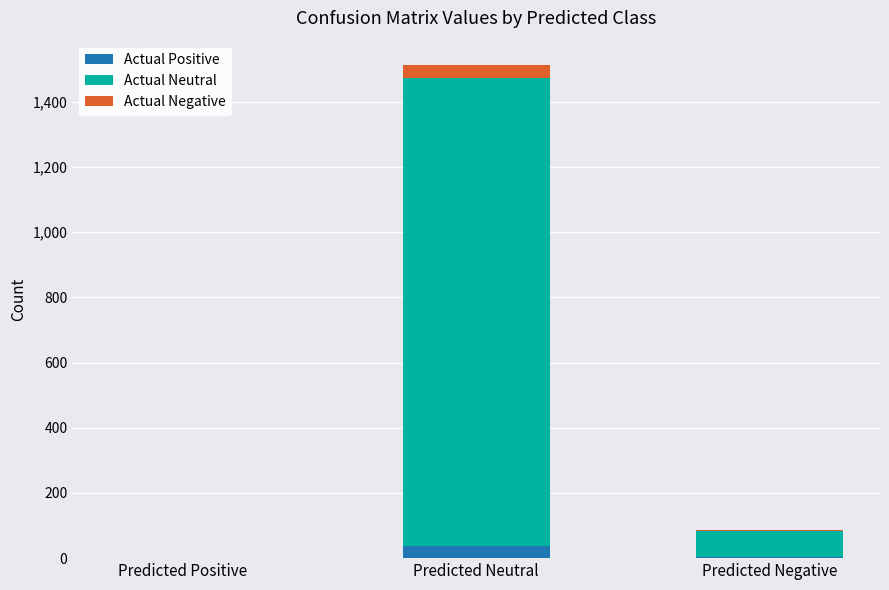

How many data points does each series have?

3